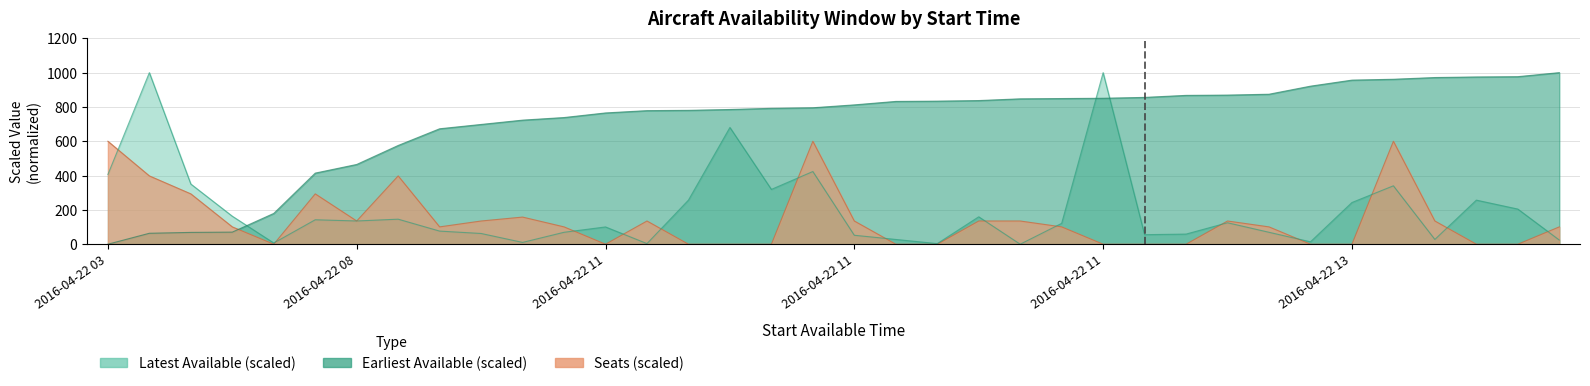

True or false: earliest_scaled and latest_scaled intersect in this chart.

True